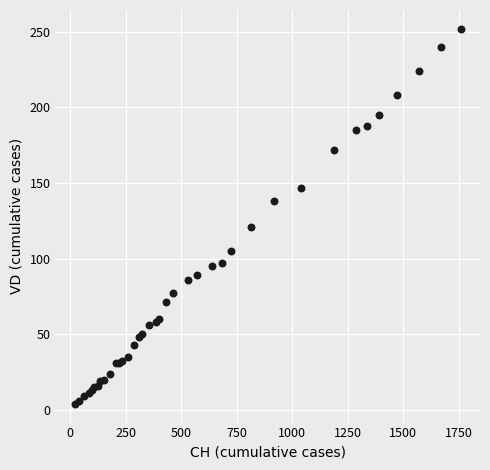

What Y value in the scatter plot is closest to 128?

121